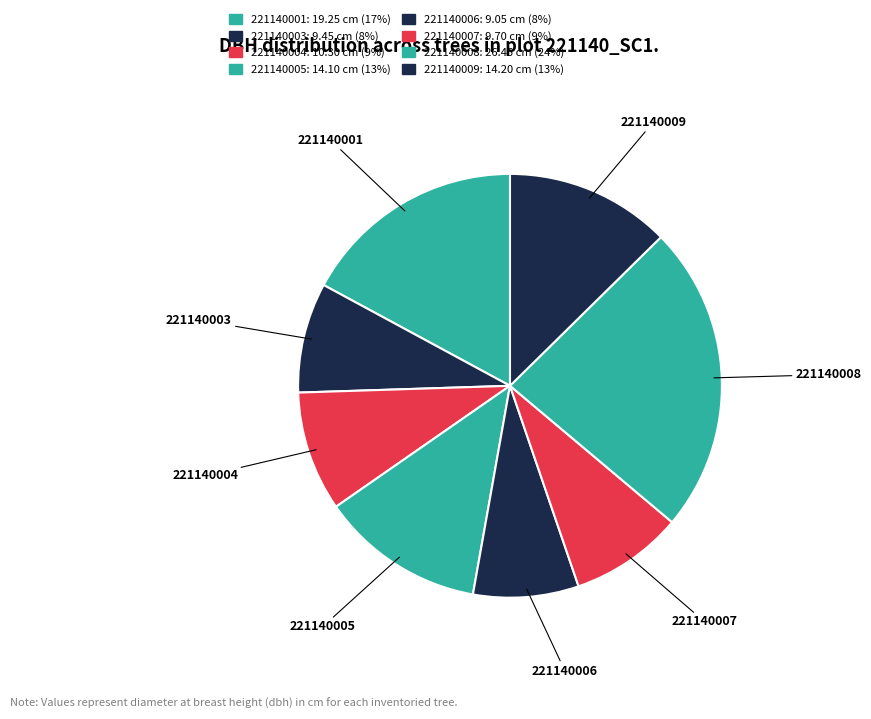

Which category has the biggest portion of the pie?

221140008